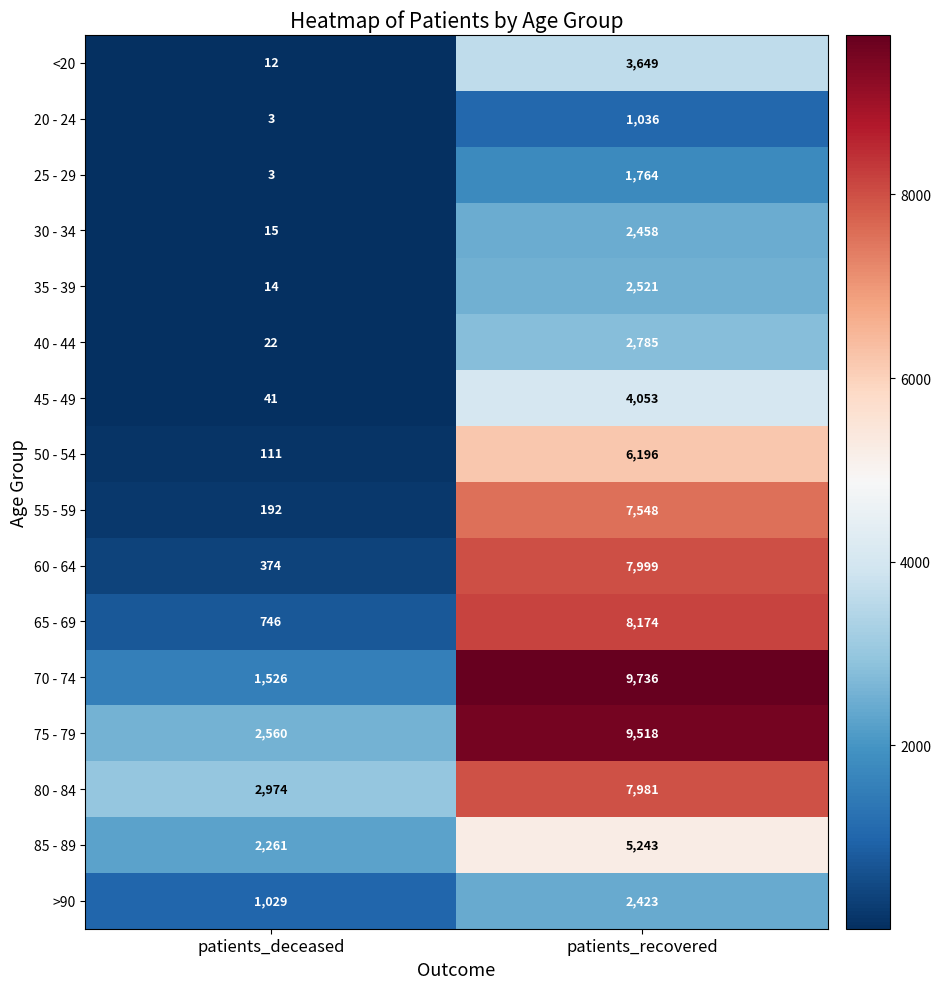

What is the difference between the highest and lowest values at patients_deceased?

2971